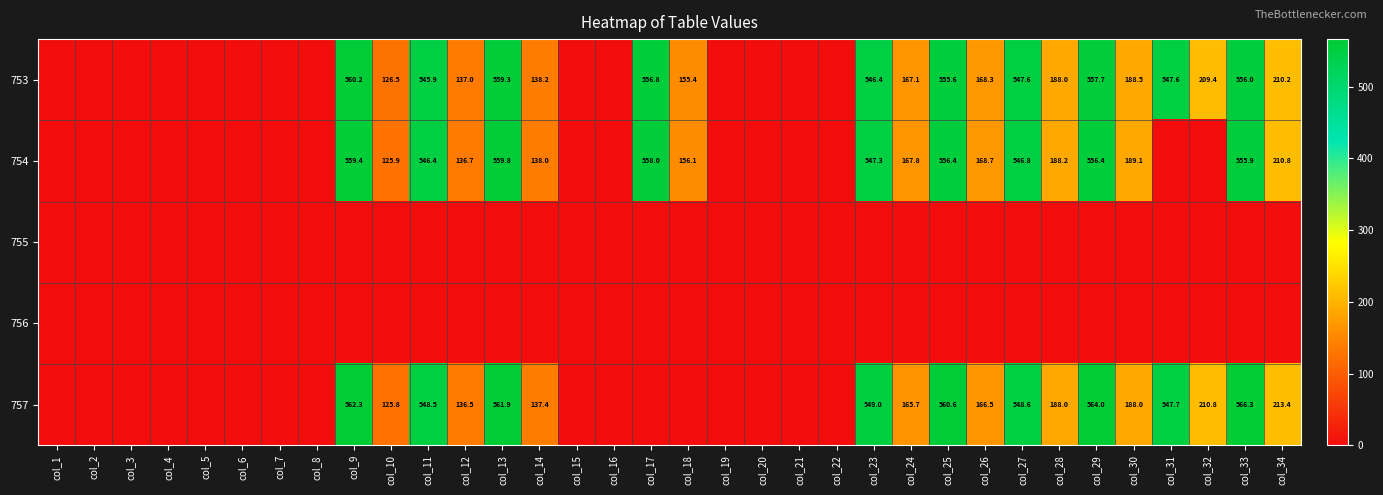

The value of 753 at col_18 is 40.9. True or false?

False